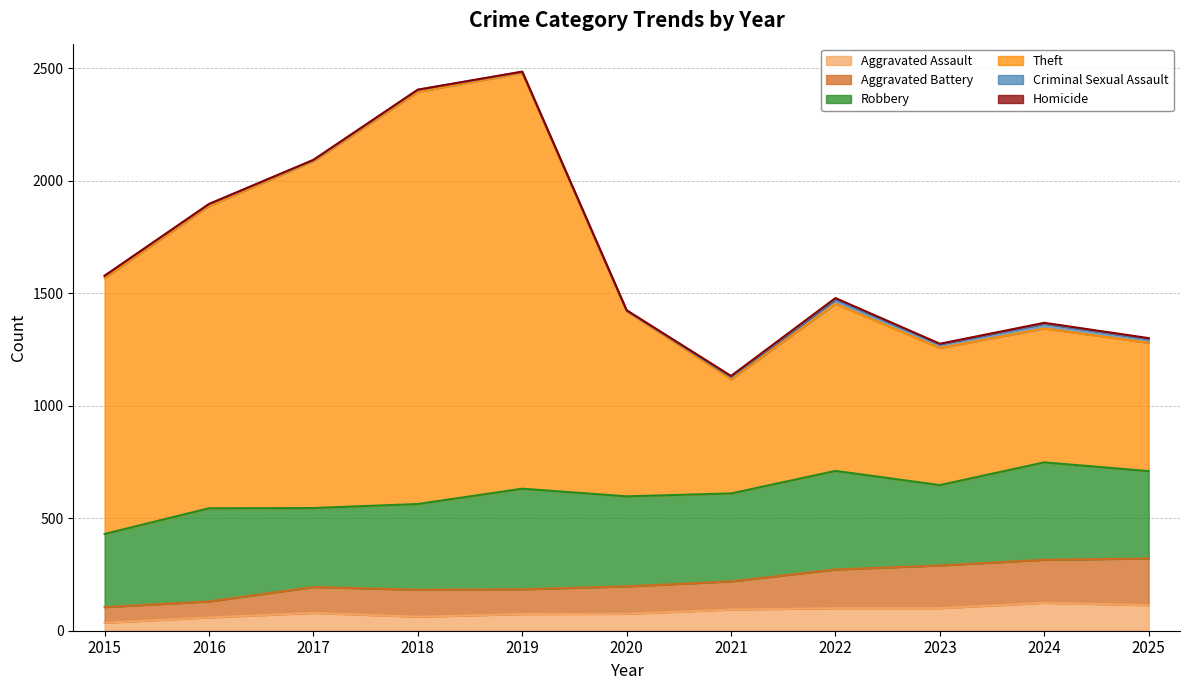

What is the maximum value for Aggravated Assault?

124